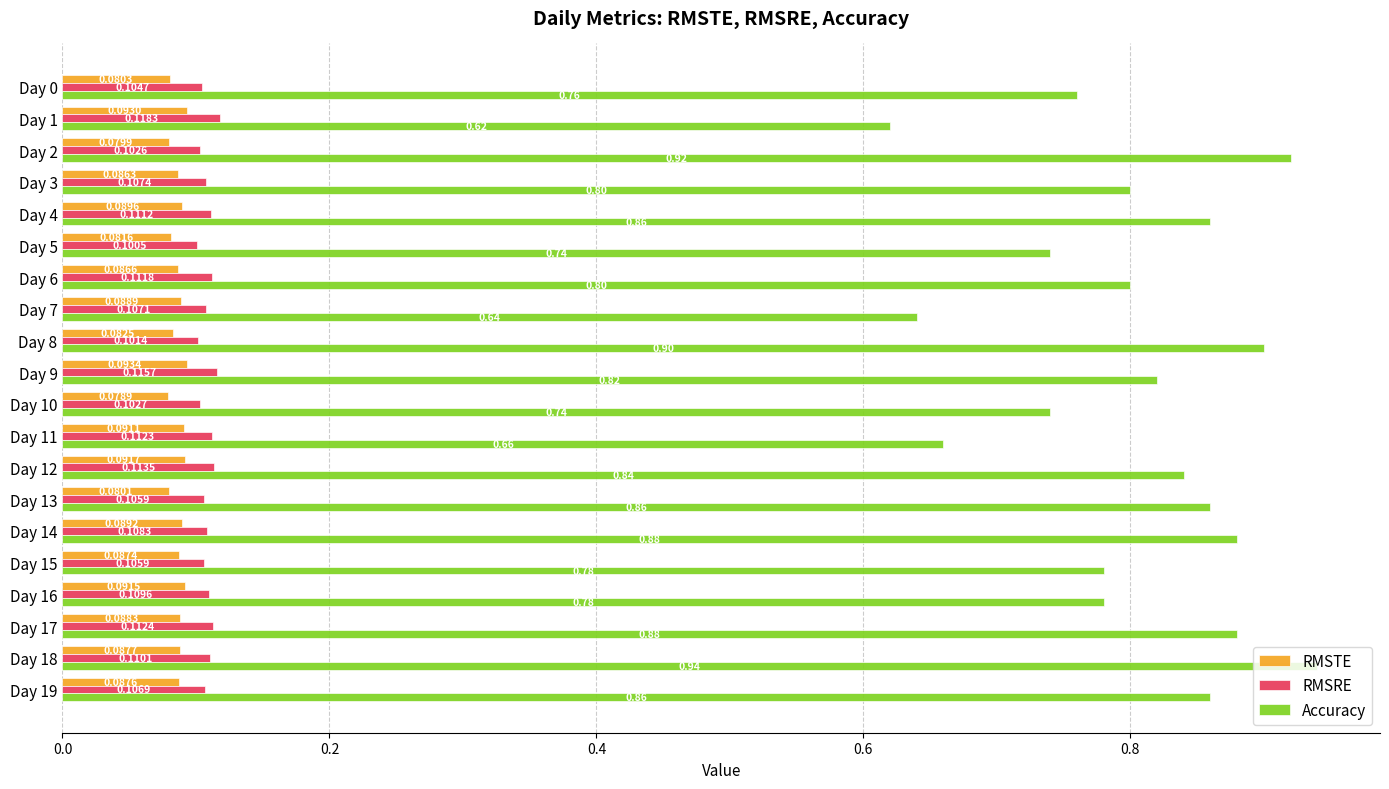

At how many categories does at least one series exceed 0?

20